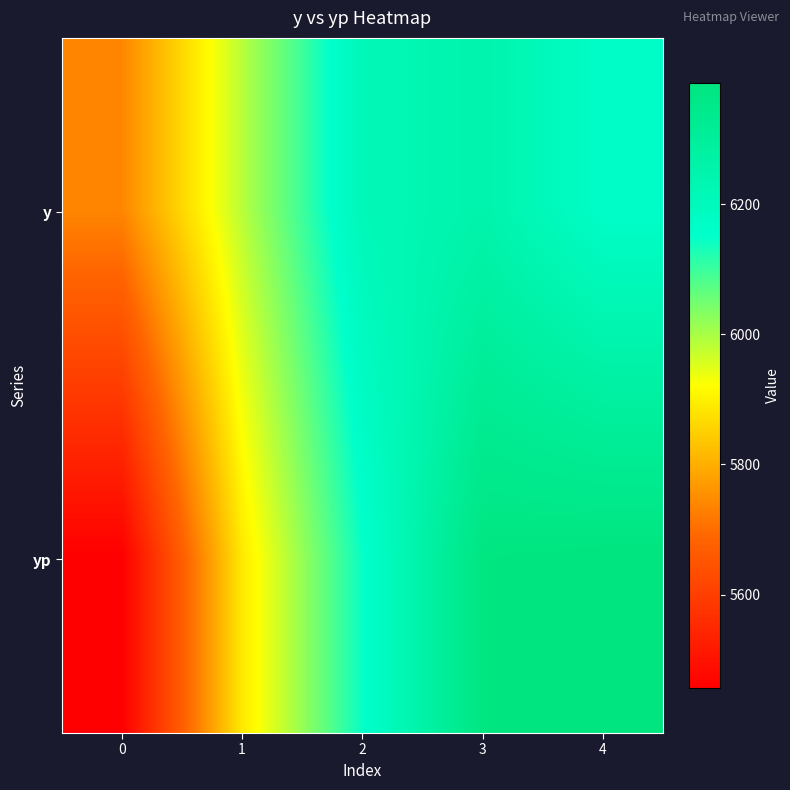

What is the maximum value shown in the chart?

6387.0